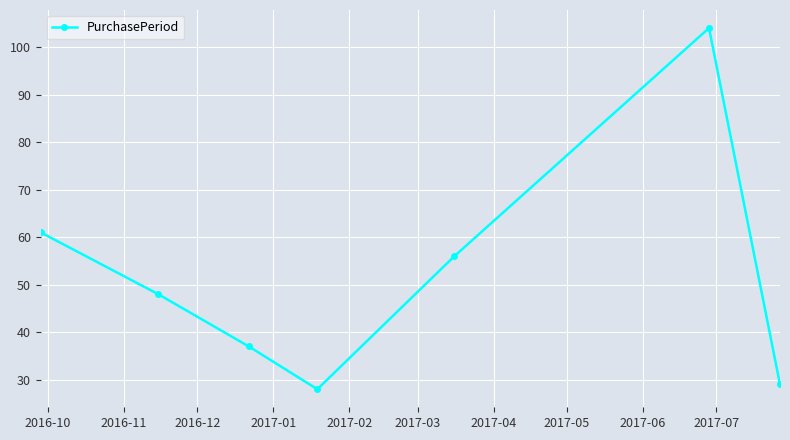

What is the value of the 7th point from the left?

29